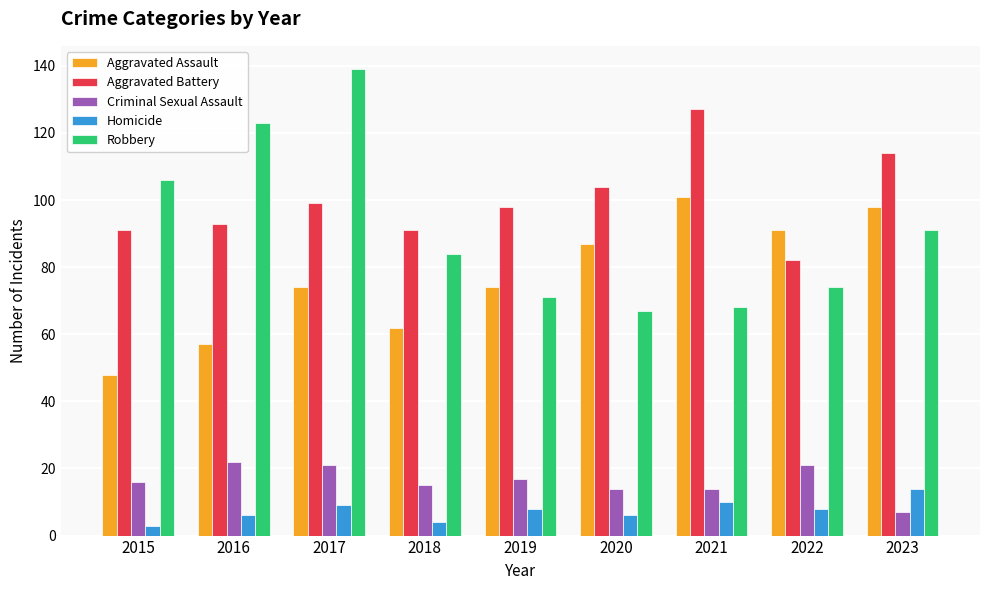

How many categories are shown in the chart?

9